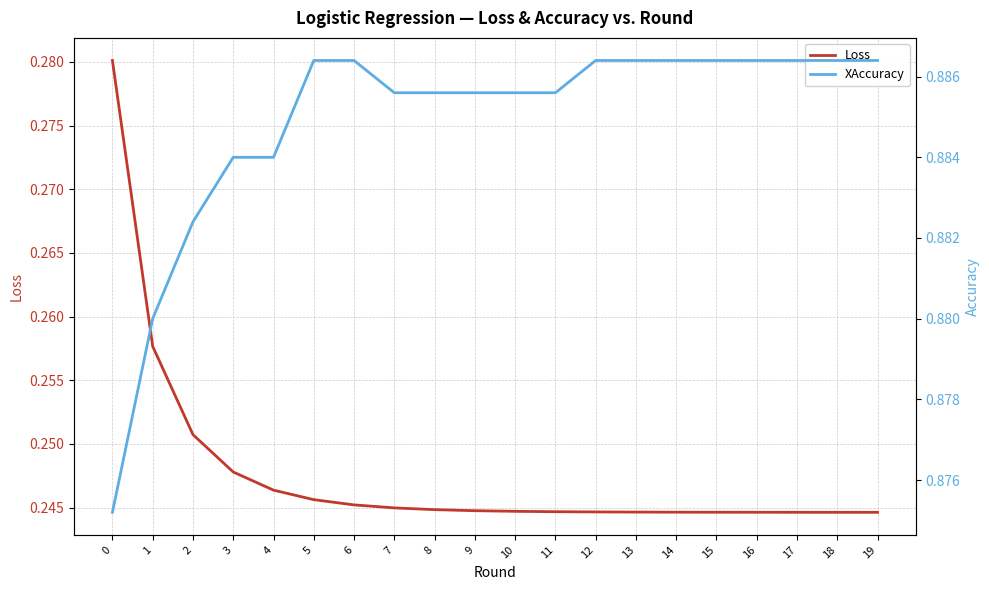

Does the chart display data point markers on the line(s)?

No